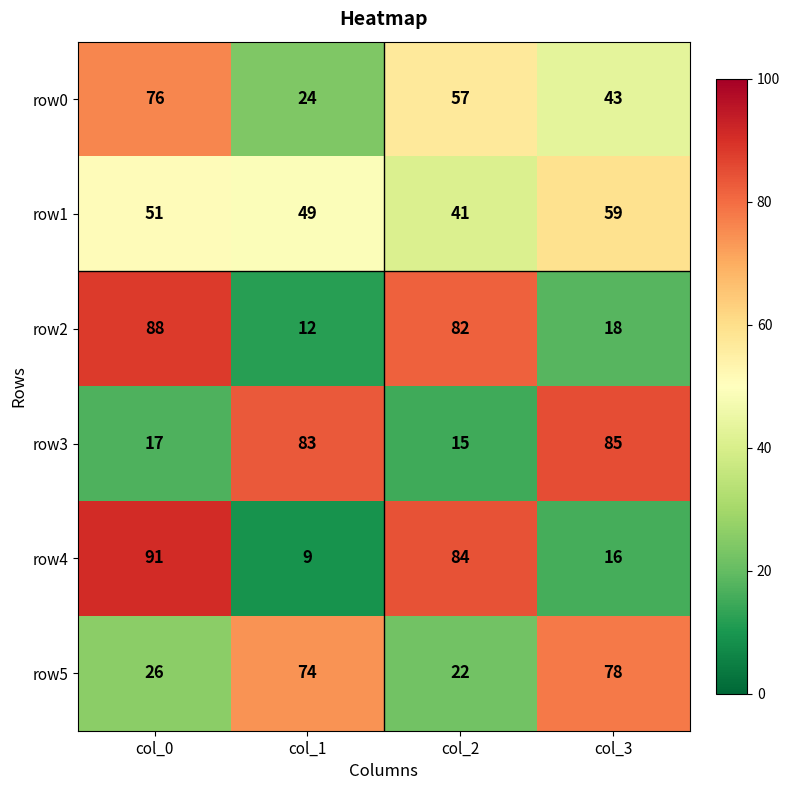

Is the value of row0 at col_2 greater than the value of row4 at col_3?

Yes